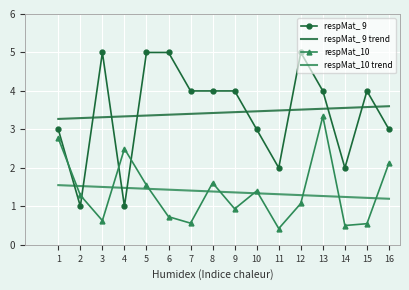

True or false: respMat_10 and respMat_10 trend intersect in this chart.

True